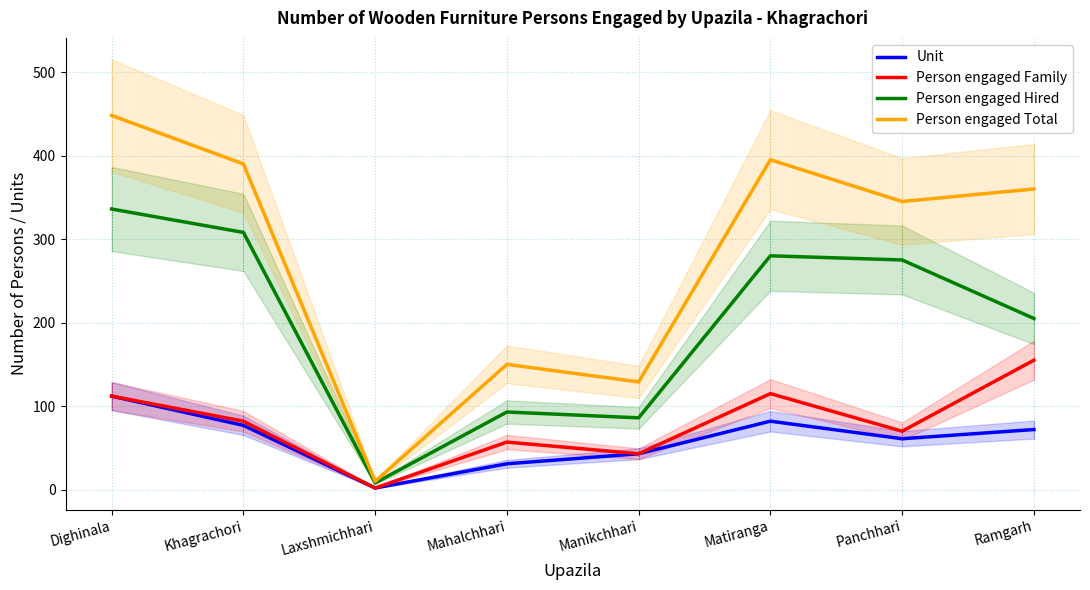

The Person engaged Total series shows 360 at Ramgarh. True or false?

True